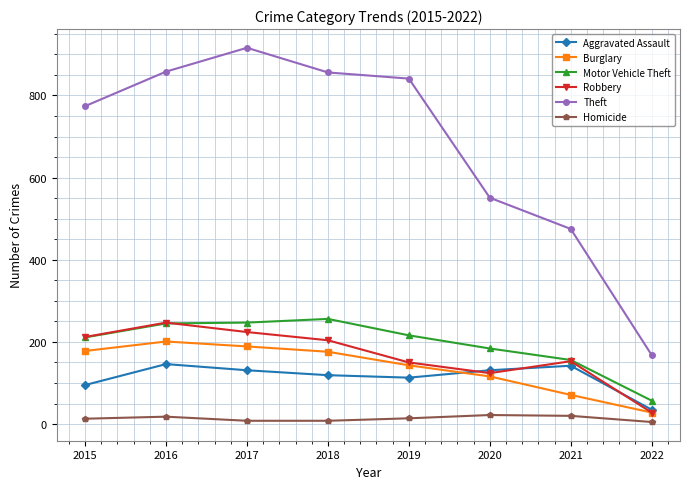

True or false: Homicide and Motor Vehicle Theft cross at least once.

False